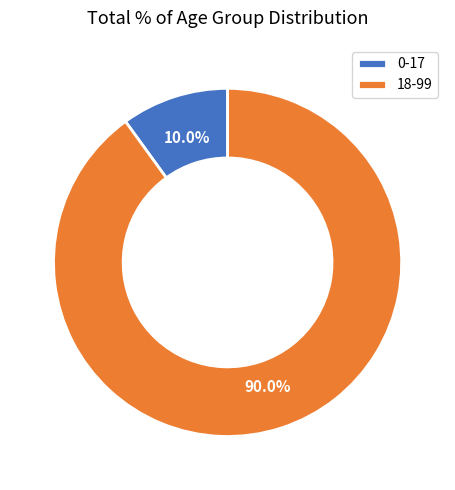

Which has a higher value, 18-99 or 0-17?

18-99